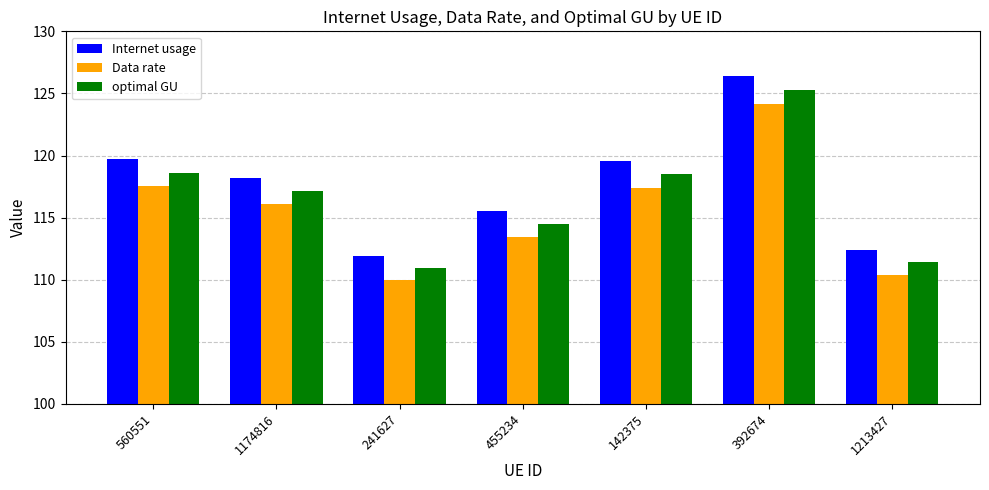

True or false: Internet usage has a value of 119.6 at 142375.

True